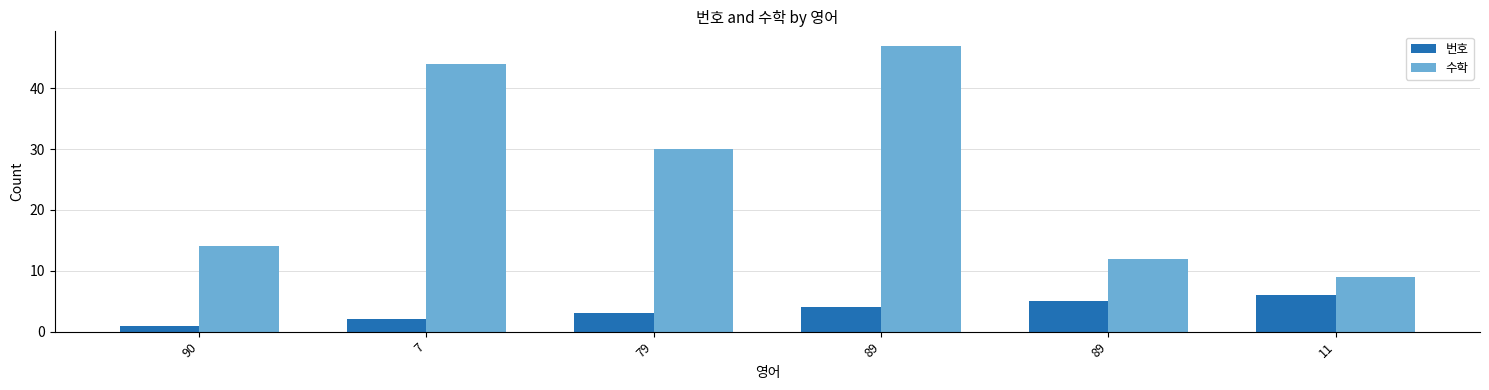

How many groups of bars are there?

6